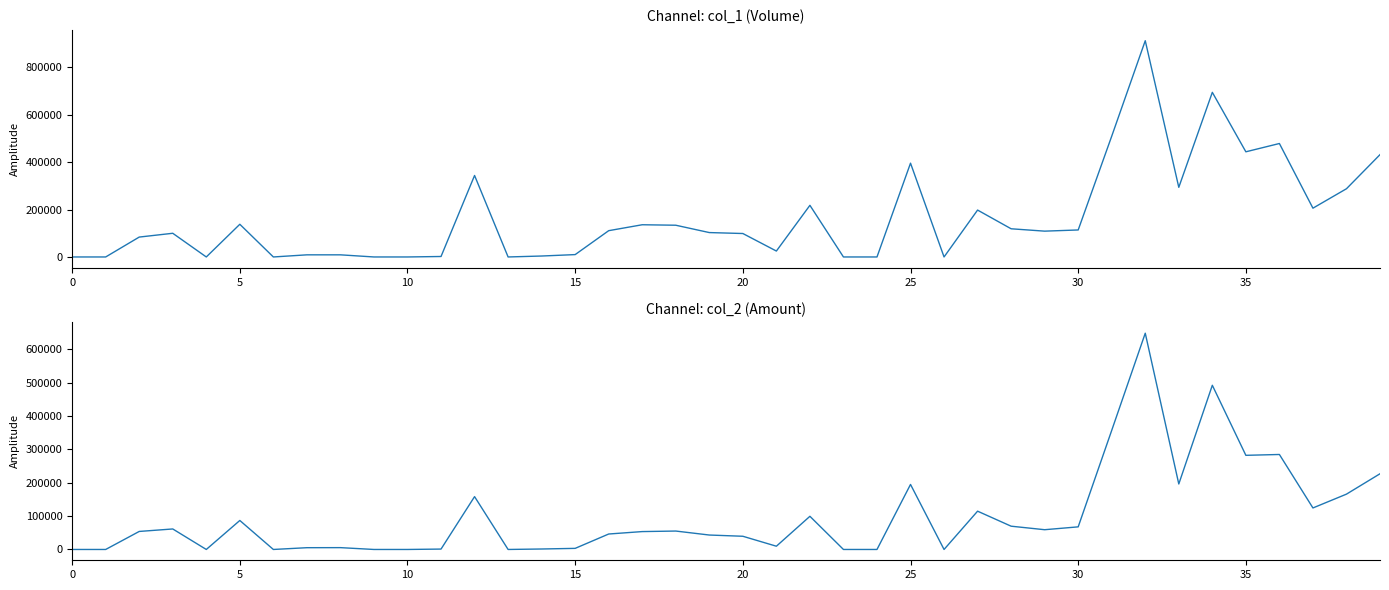

Is this an area chart (filled region under the line)?

No